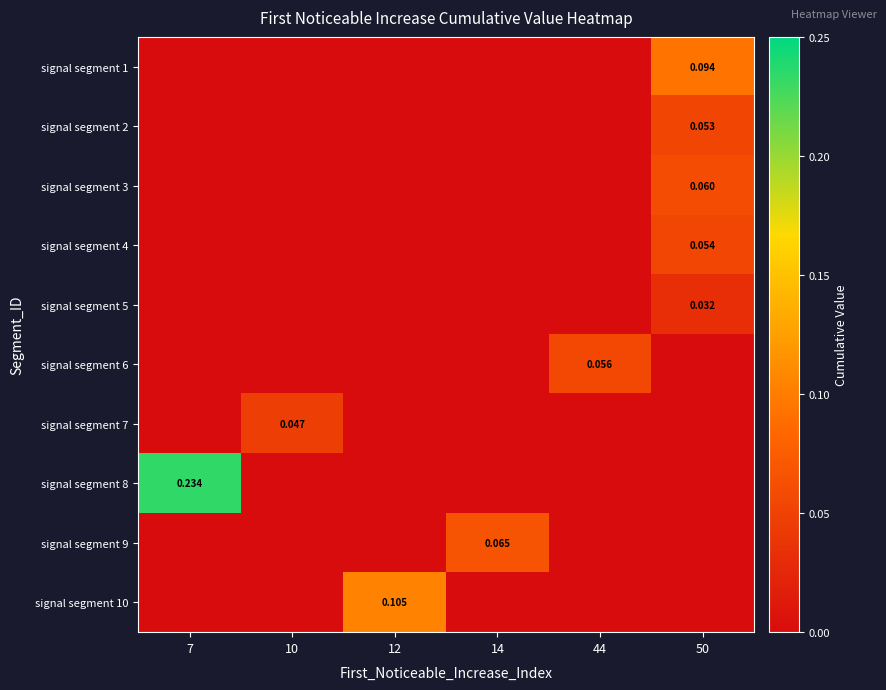

Is the value of signal segment 6 at 44 greater than the value of signal segment 3 at 50?

No